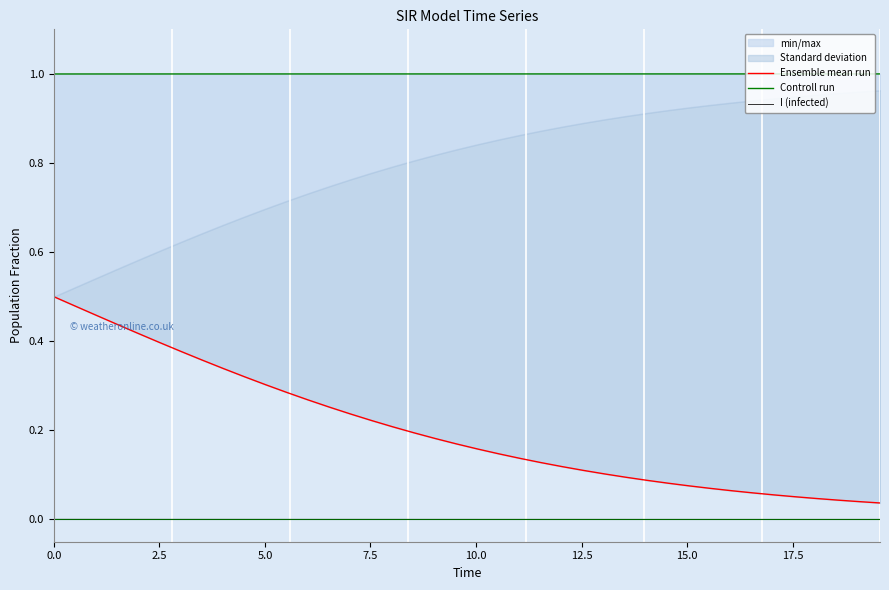

The Controll run series shows 1.0 at 5.0. True or false?

True